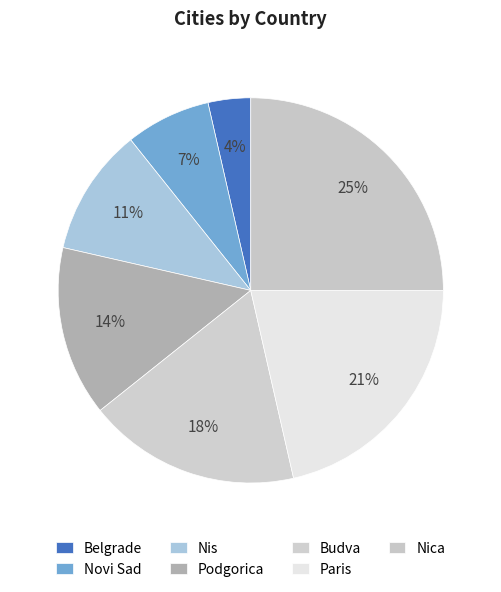

To the nearest percent, what percentage of the pie is Belgrade?

4%